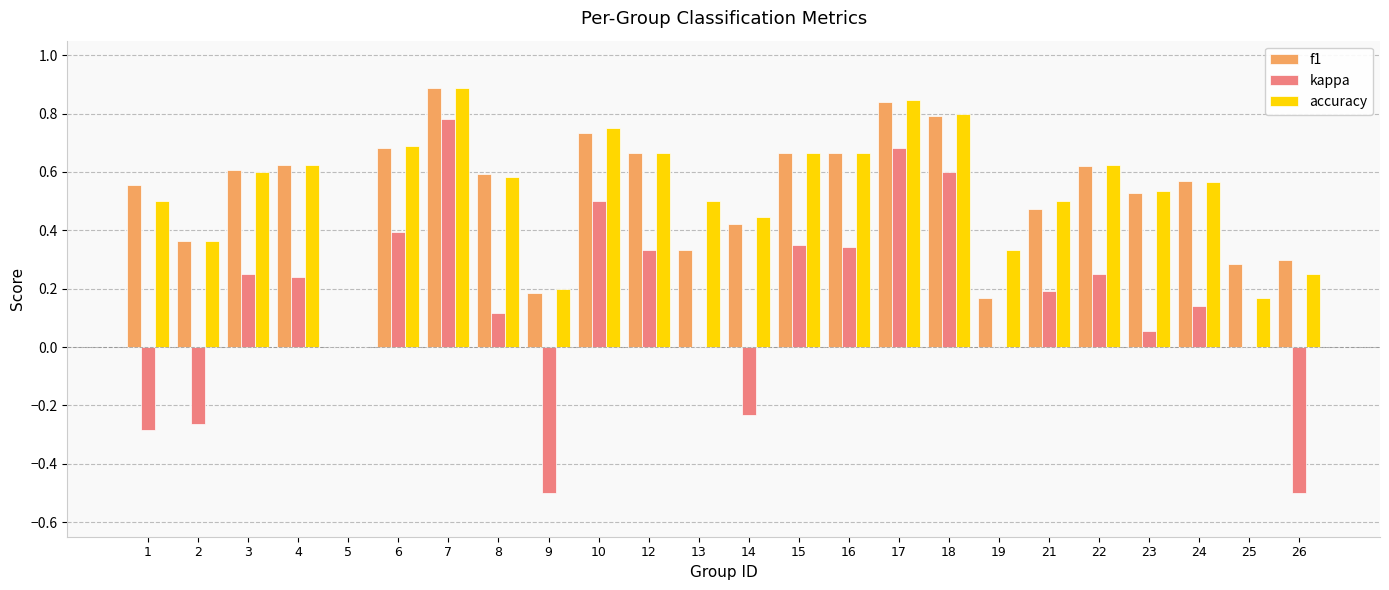

Are the bars horizontal?

No